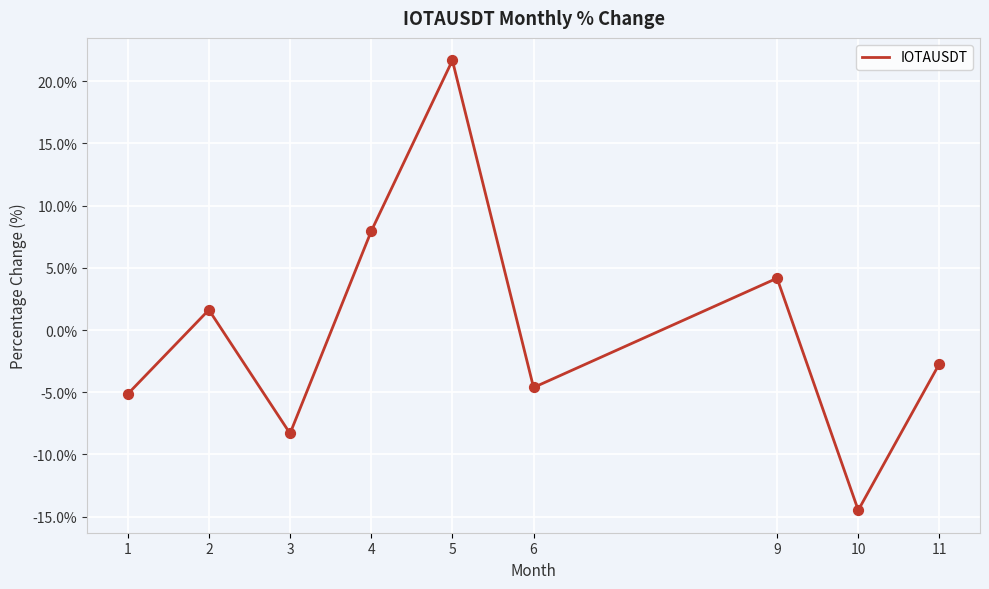

Between 3 and 9, which is larger?

9